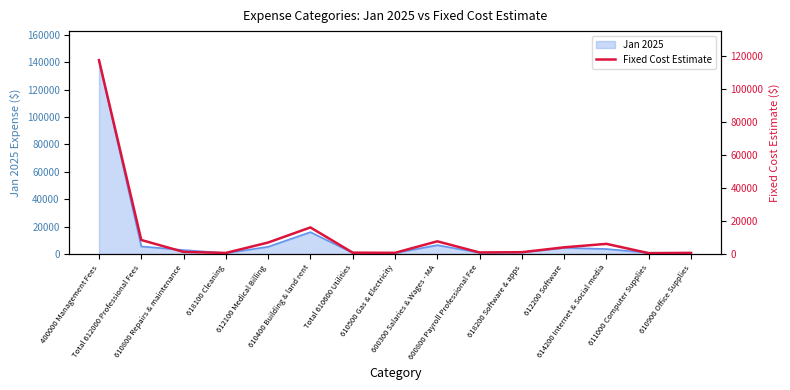

List the labels in order of value, largest first.

400000 Management Fees, 610400 Building & land rent, Total 612000 Professional Fees, 600300 Salaries & Wages - MA, 612100 Medical Billing, 614200 Internet & Social media, 612200 Software, 610800 Repairs & maintenance, 618200 Software & apps, 600800 Payroll Professional Fee, Total 610600 Utilities, 610500 Gas & Electricity, 610900 Office Supplies, 618100 Cleaning, 611000 Computer Supplies